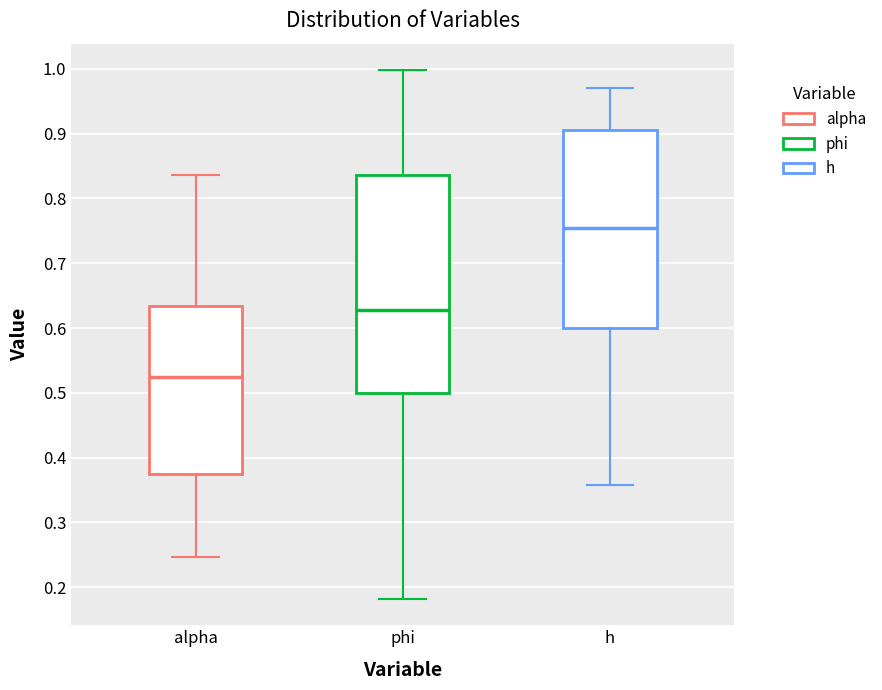

Which box is the tallest, from its lower edge to its upper edge?

phi